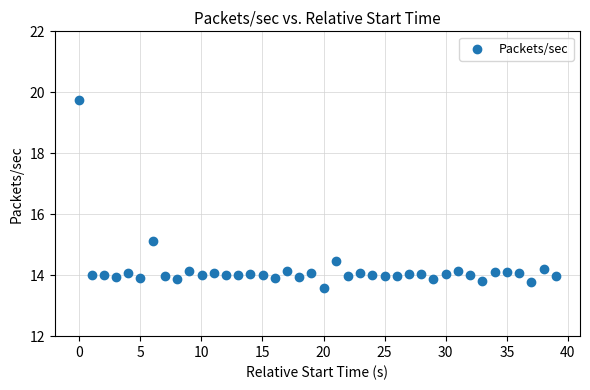

What Y value in the scatter plot is closest to 16?

15.1